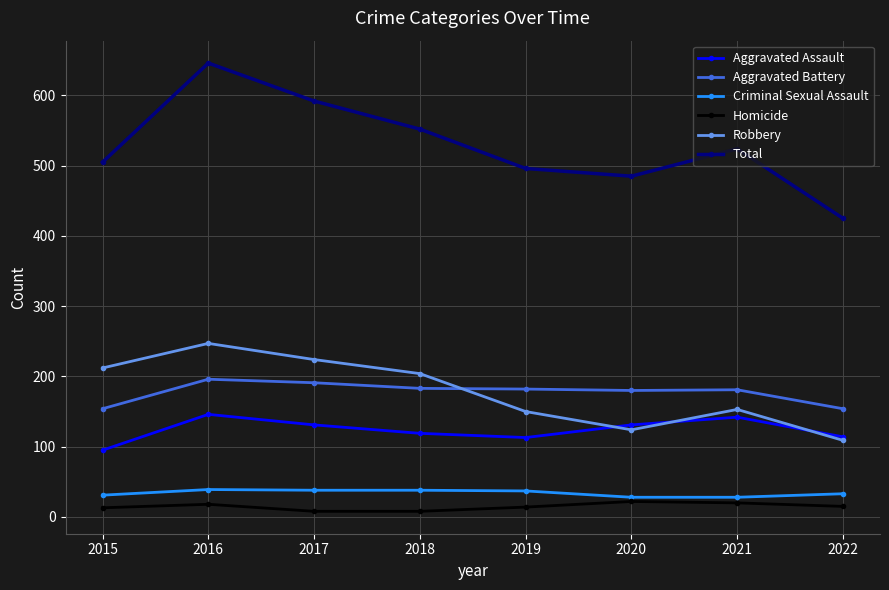

Does the chart have visible grid lines?

Yes